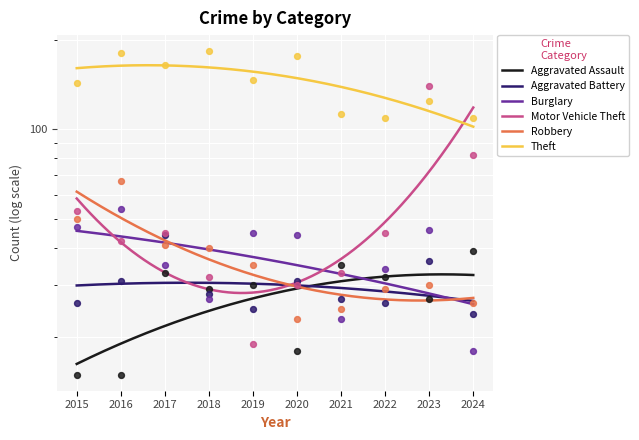

Which series has the largest total across all categories?

Theft